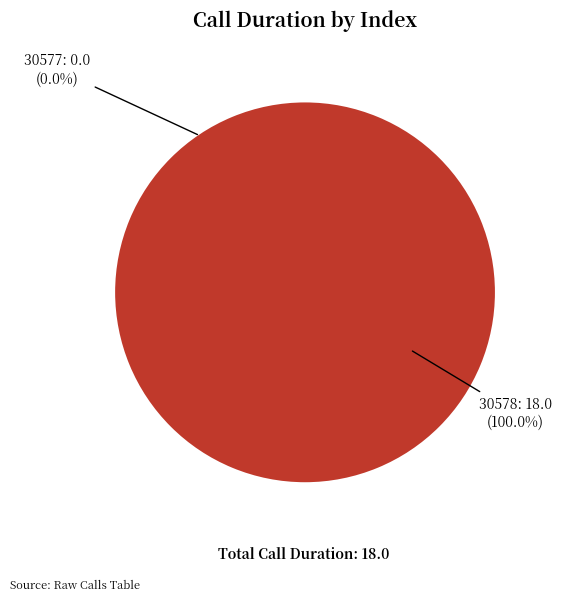

Does any single category account for the majority?

Yes